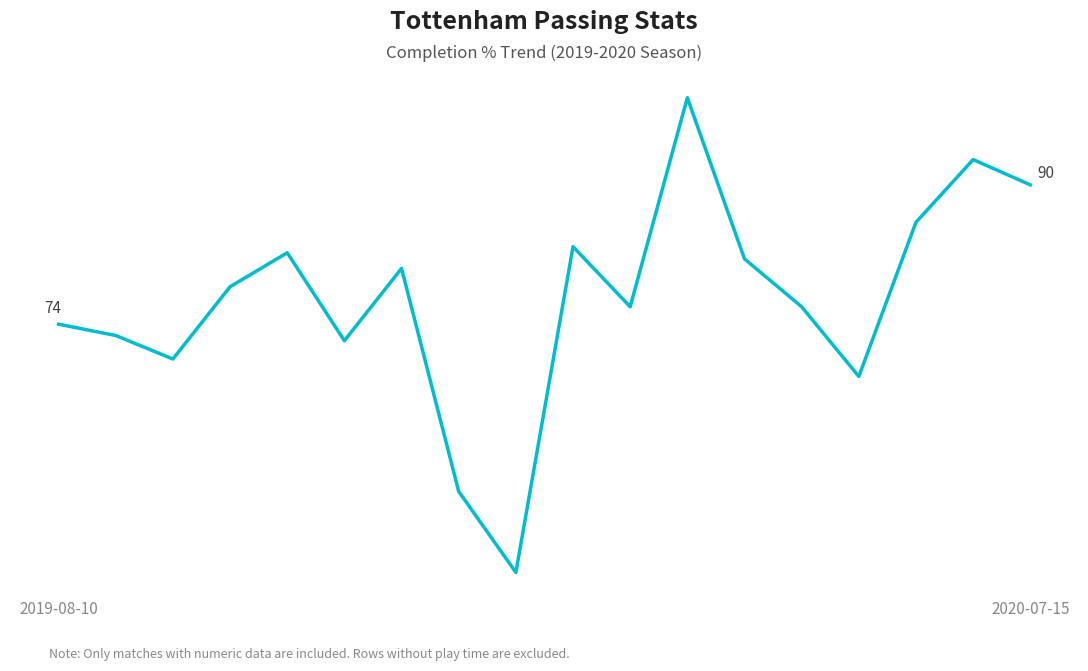

Is this an area chart (filled region under the line)?

No